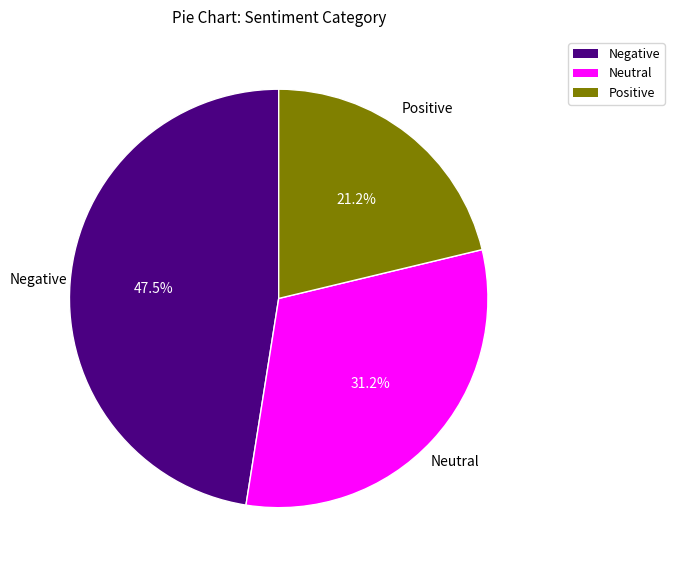

Which category has the smallest portion of the pie?

Positive